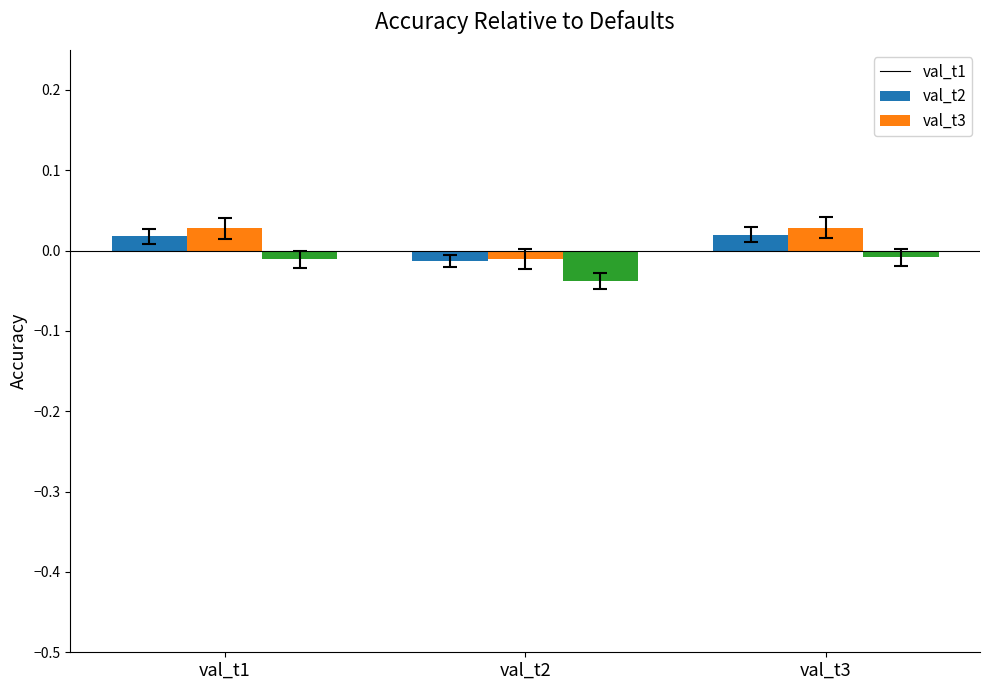

Which series has the largest range (max minus min)?

val_t2